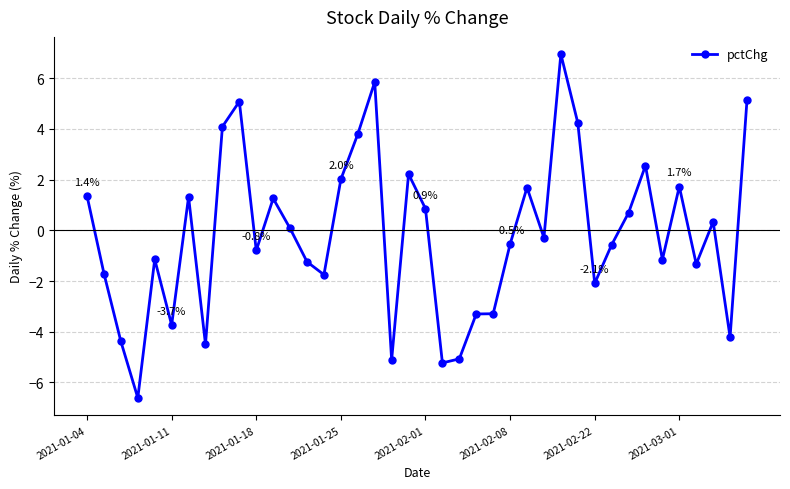

Count the number of categories in the chart.

40